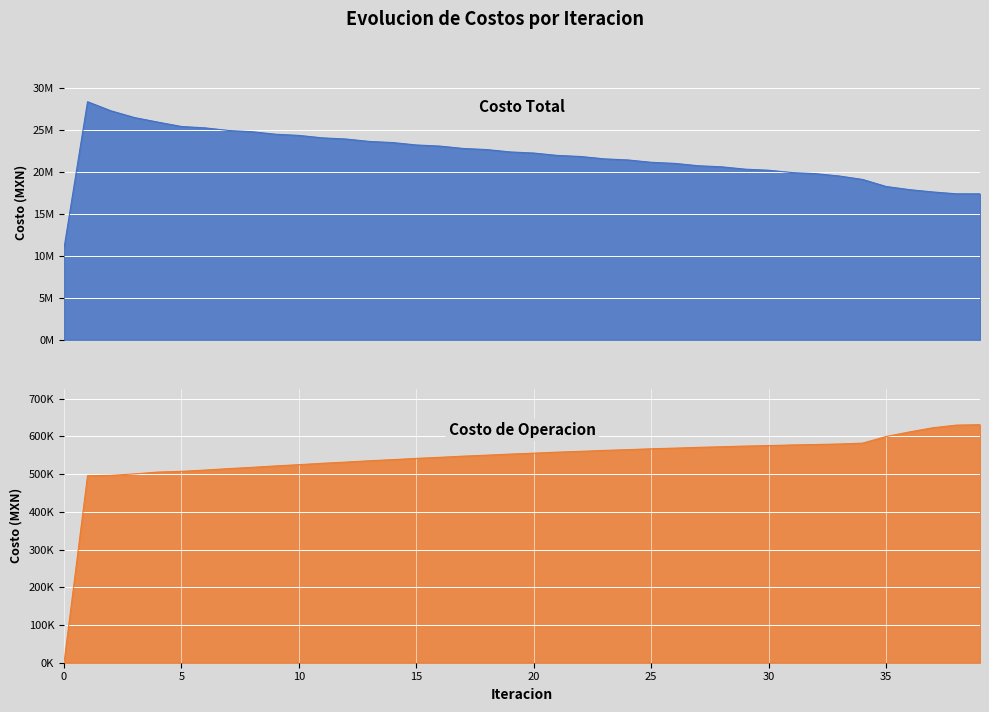

What is the sum of the Costo Total values at 14 and 34?

42616880.0